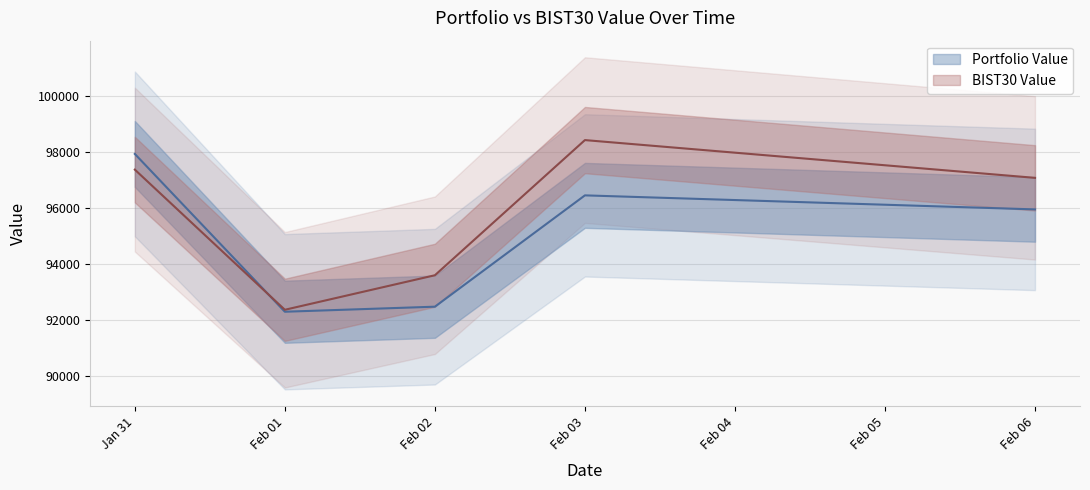

List the series in order of their overall mean, highest first.

BIST30 Value, Portfolio Value